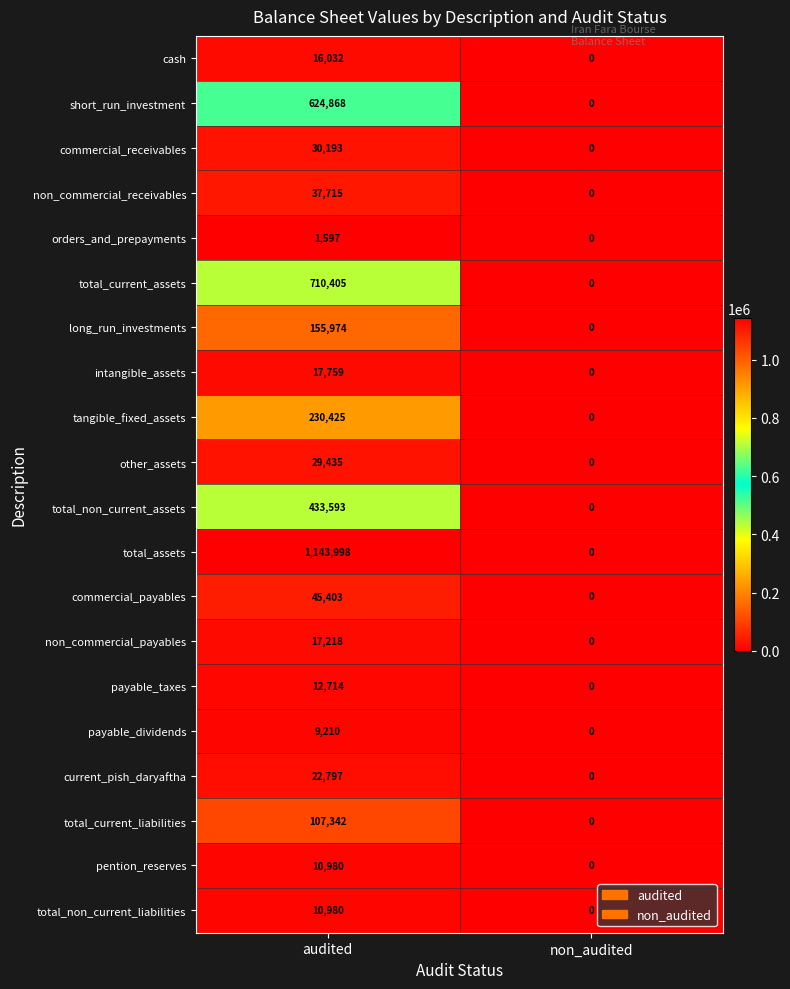

Count the number of data series in this chart.

20